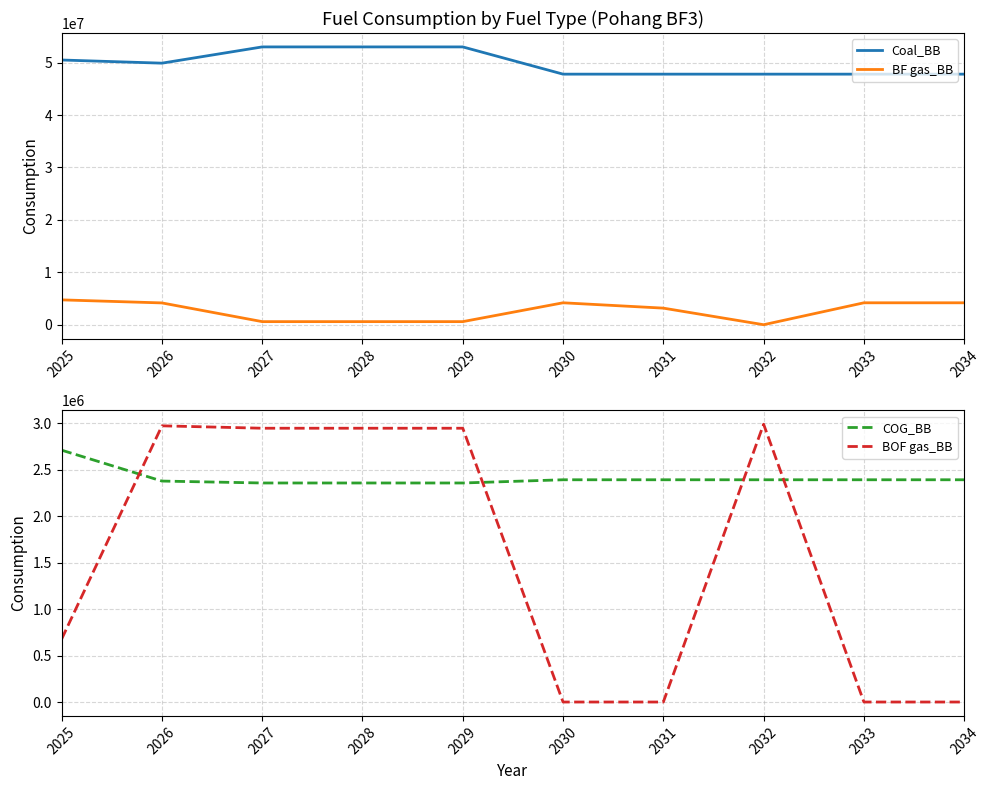

True or false: Coal_BB and COG_BB intersect in this chart.

False